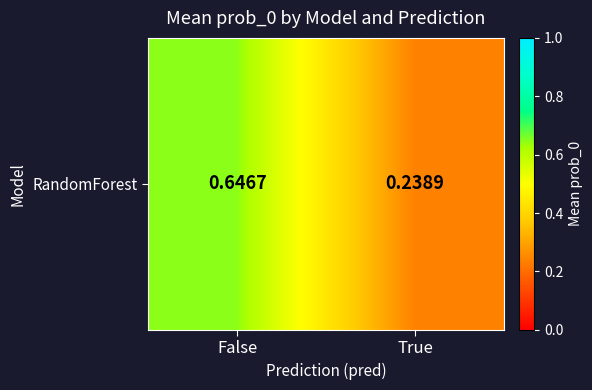

What is the sum of the values at True and False?

0.9